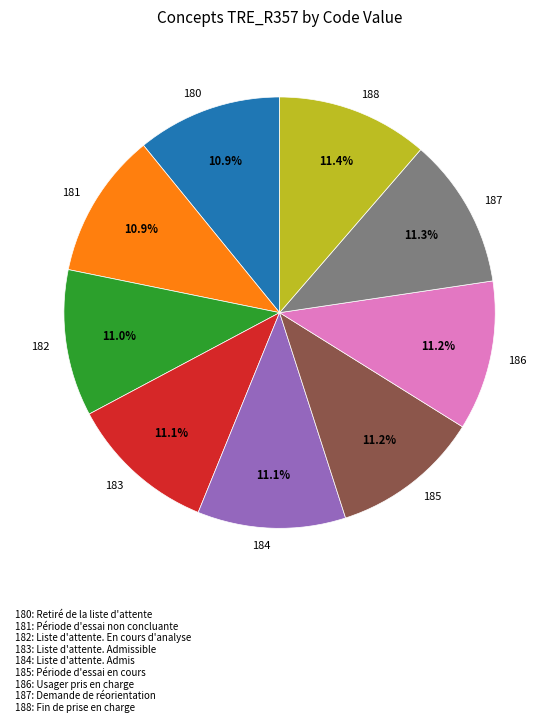

True or false: 188 accounts for 1% of the total.

False